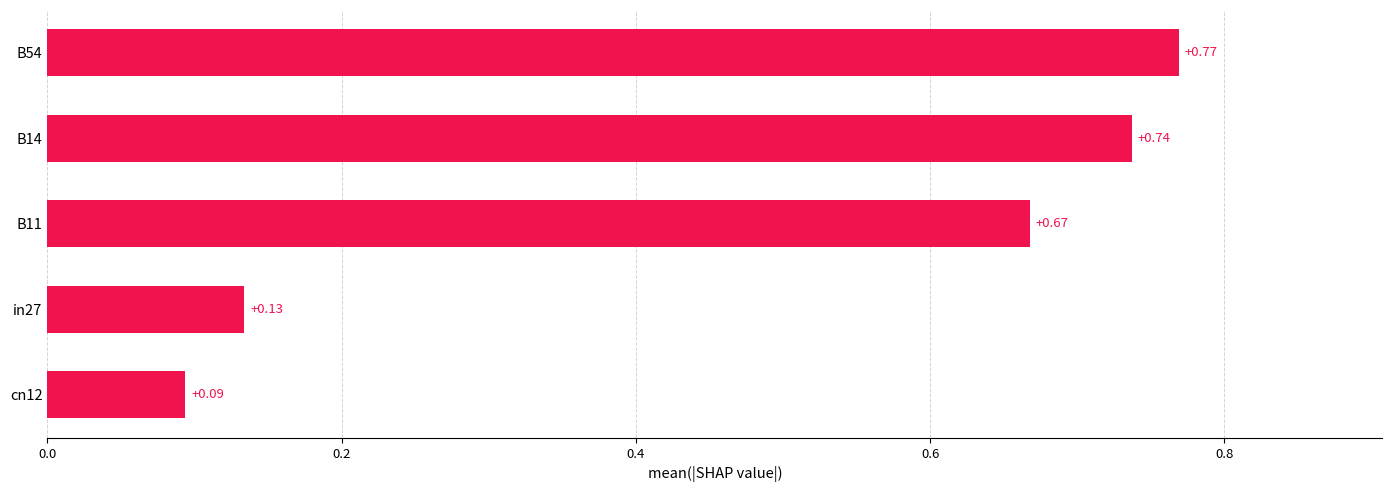

What is the sum of the values at B14 and B11?

1.4